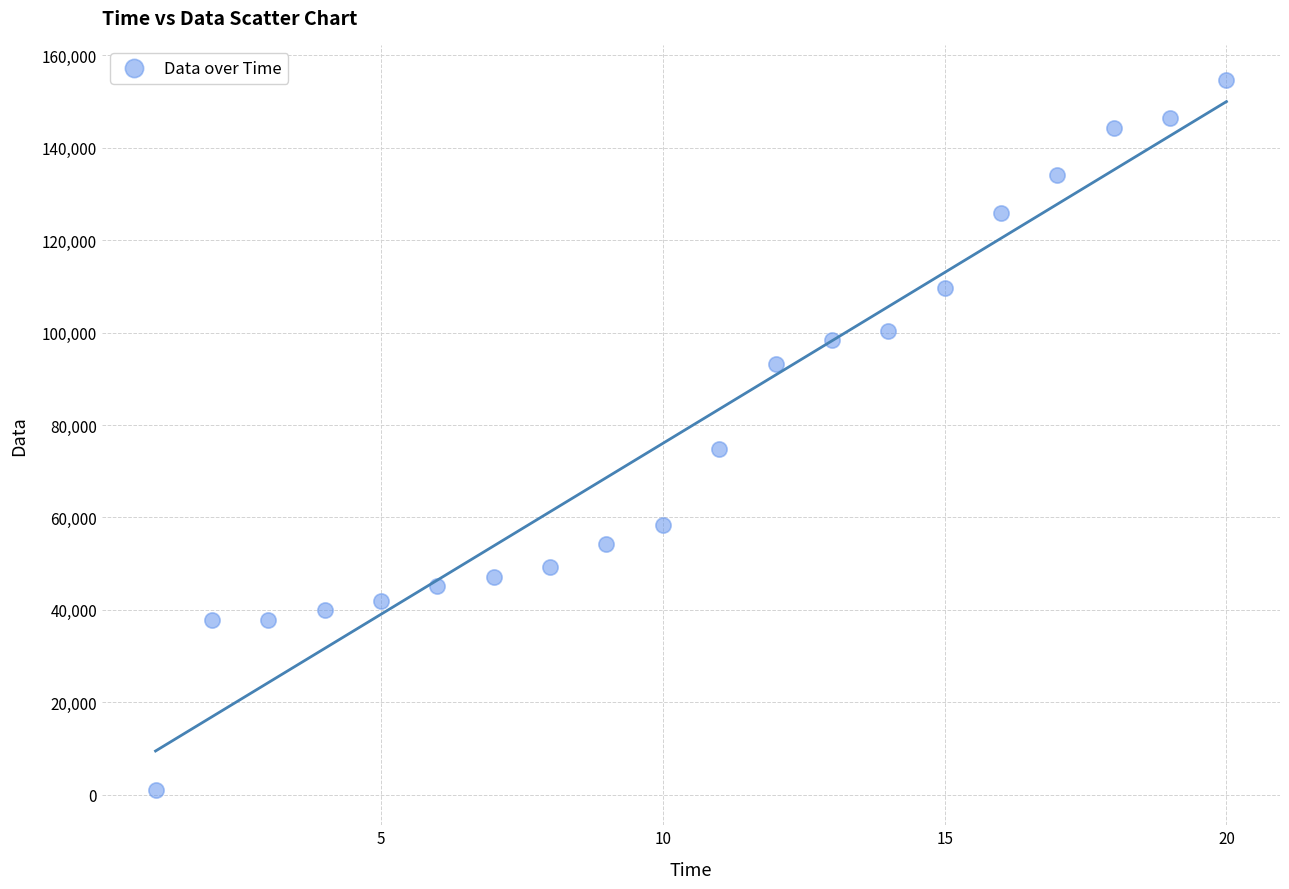

What is the range of Y values (max minus min)?

153600